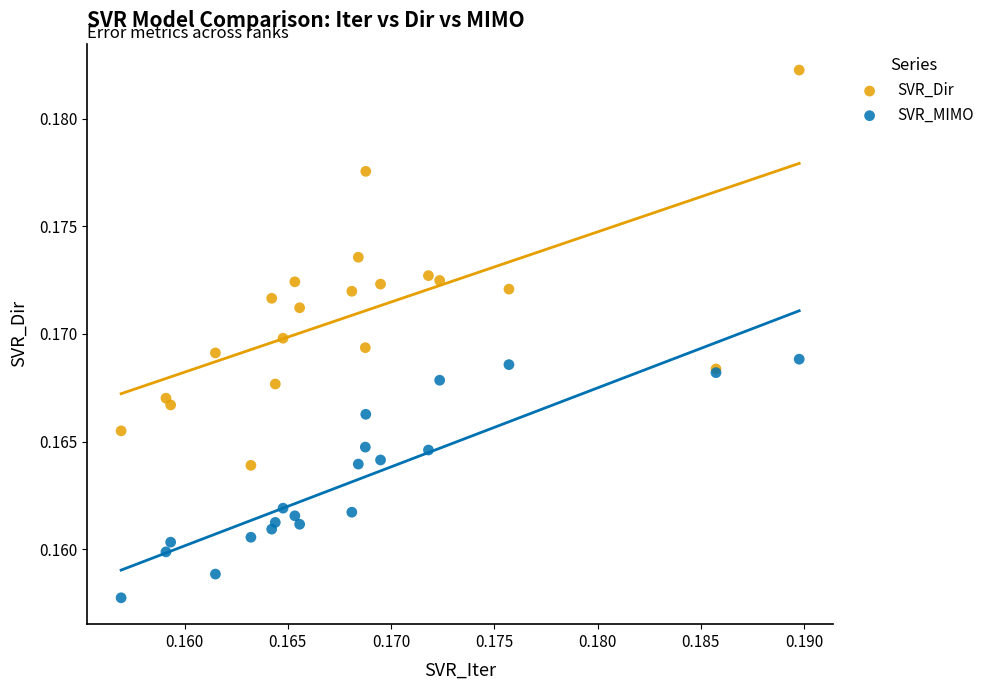

Which series has the largest Y range (max minus min)?

SVR_Dir